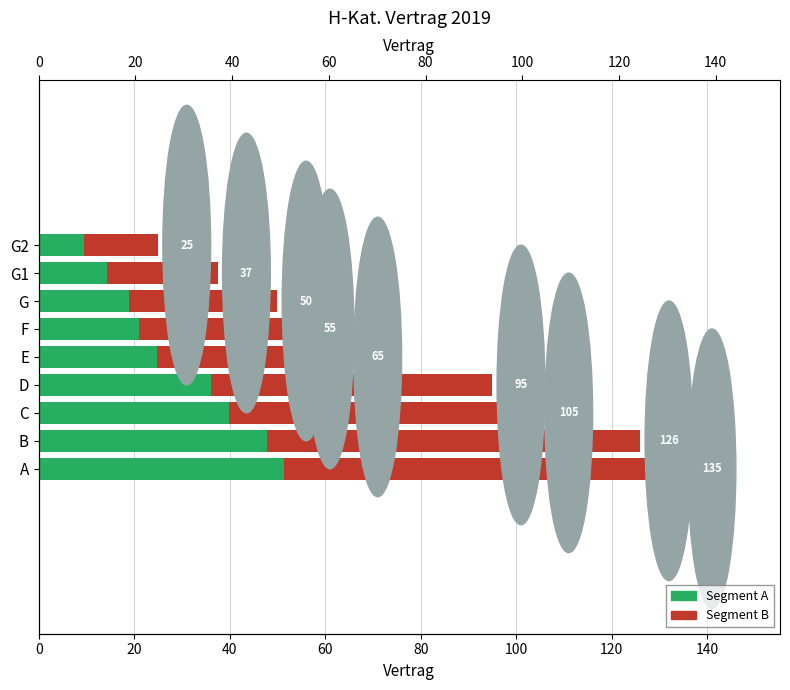

What is the sum of all Segment B values?

430.0